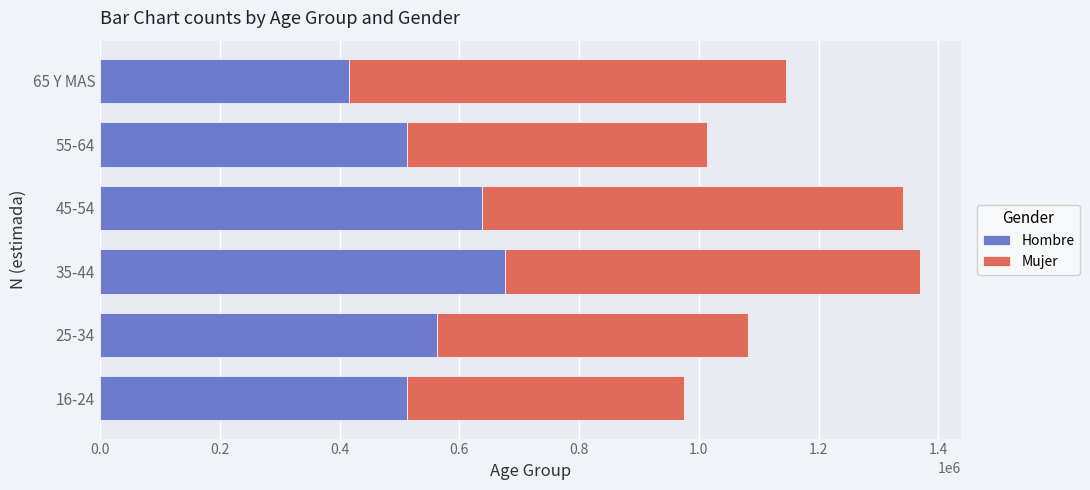

What is the total value across all series at 45-54?

1341714